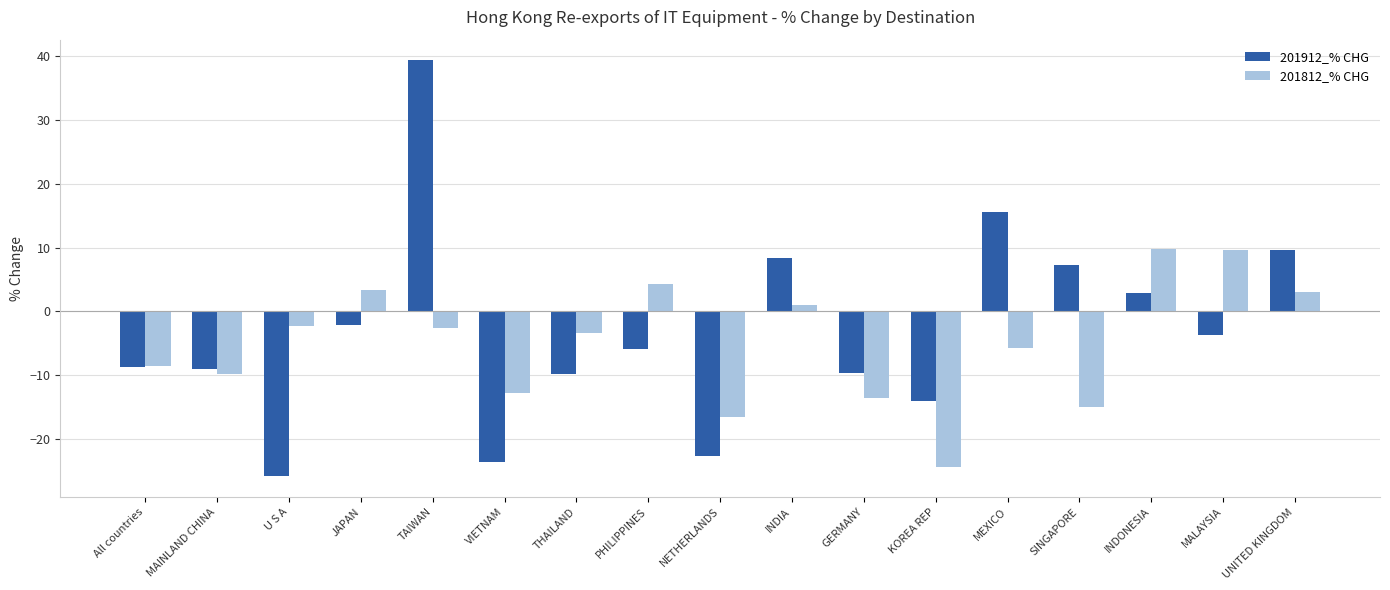

The 201912_% CHG series shows 4.3 at INDIA. True or false?

False